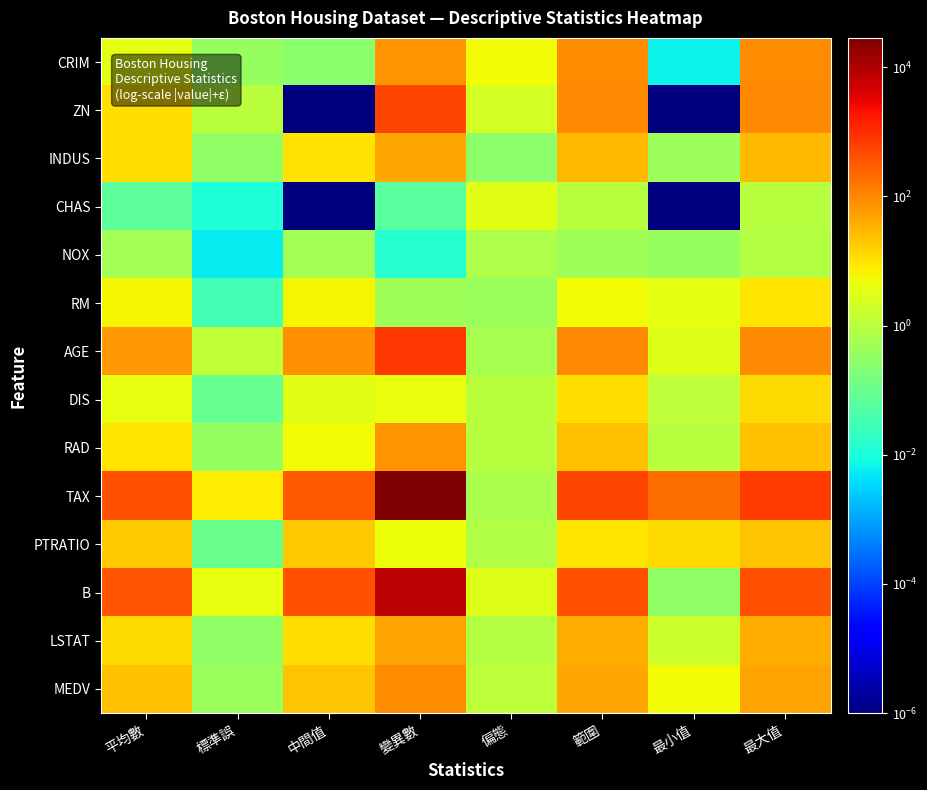

Between 平均數 and 偏態, which is larger?

偏態